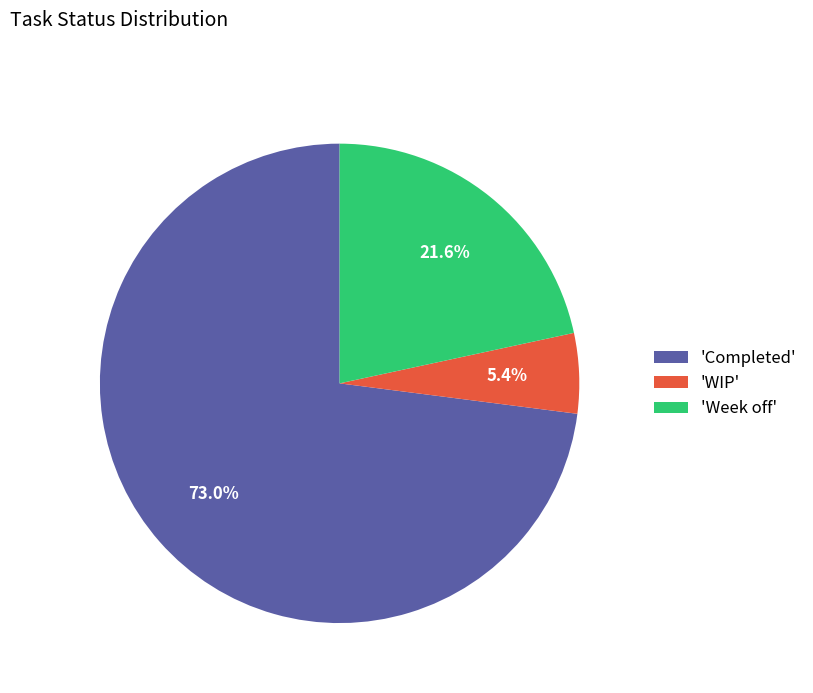

Which has a higher value, 'Completed' or 'Week off'?

'Completed'